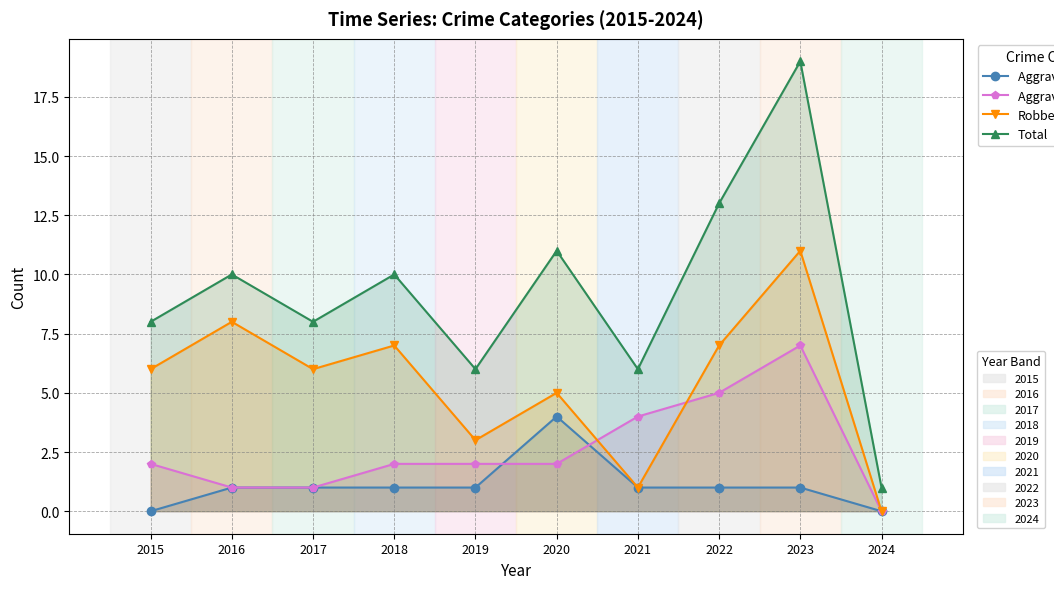

What is the difference between the Aggravated Battery values at 2016 and 2022?

4